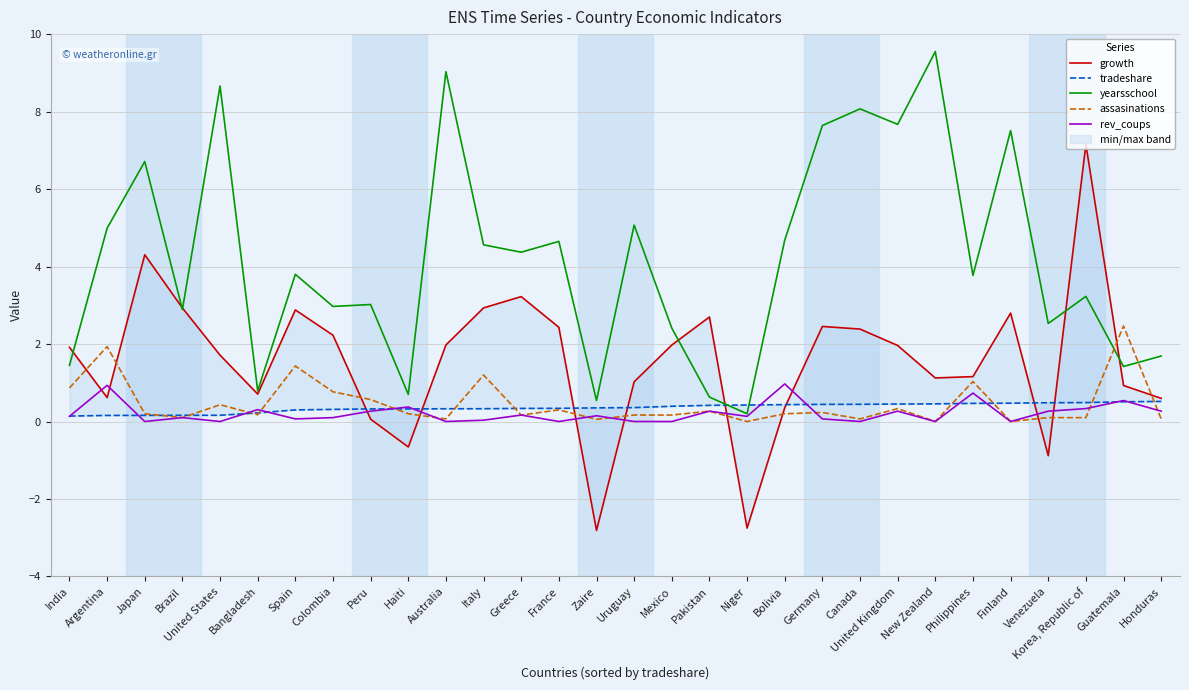

What is the sum of the growth values at Brazil and Bolivia?

3.3